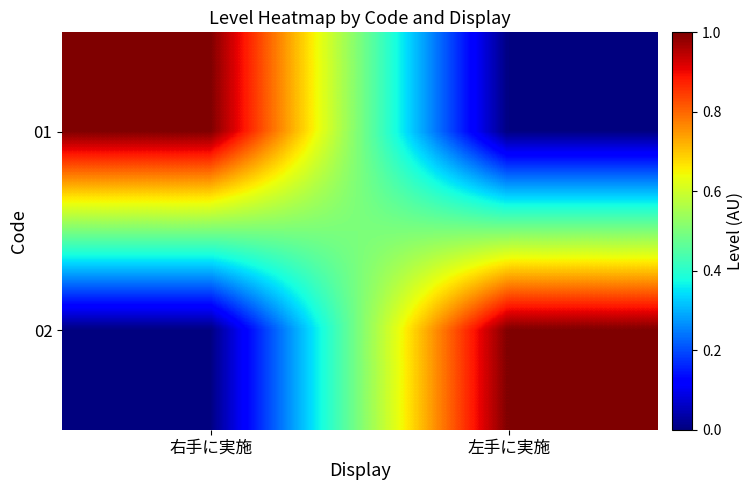

Reading left to right, list all the values displayed in this chart.

01: 右手に実施=1	左手に実施=0
02: 右手に実施=0	左手に実施=1